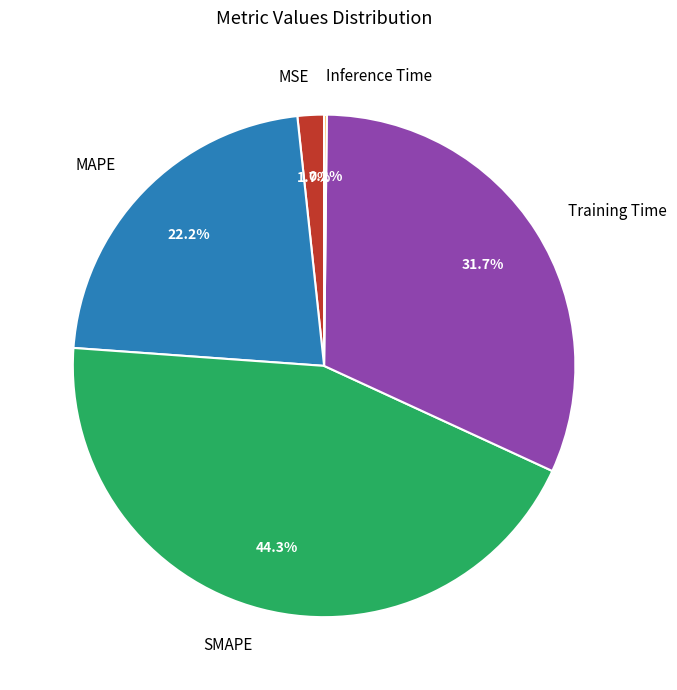

What is the largest slice in the pie chart?

SMAPE